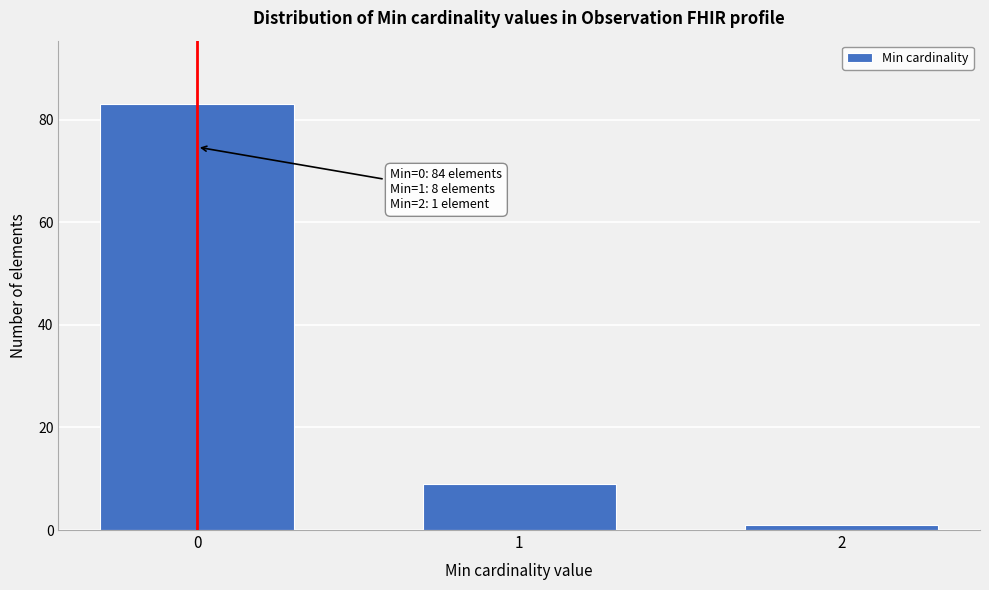

Reading left to right, extract all data points from this chart.

83	9	1